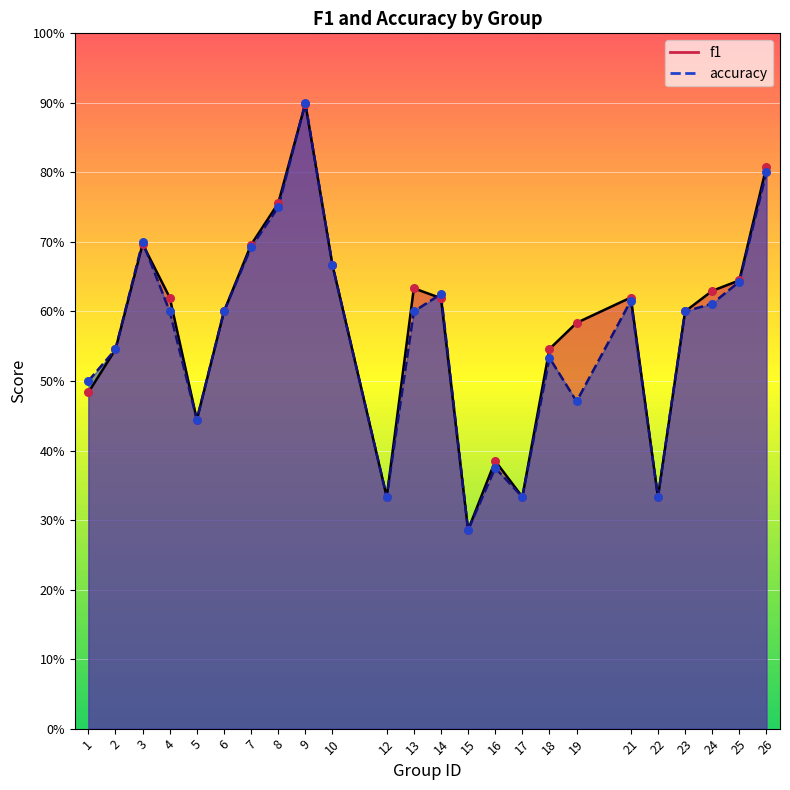

At which category is the sum across all series the highest?

9